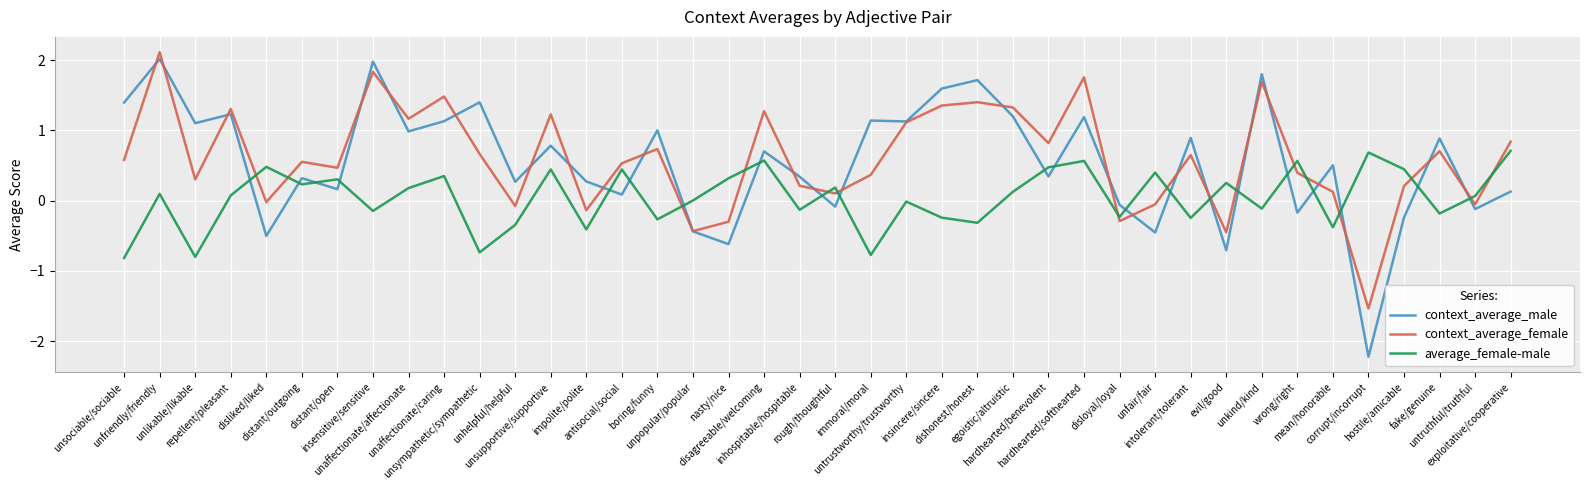

True or false: context_average_female and average_female-male cross at least once.

True